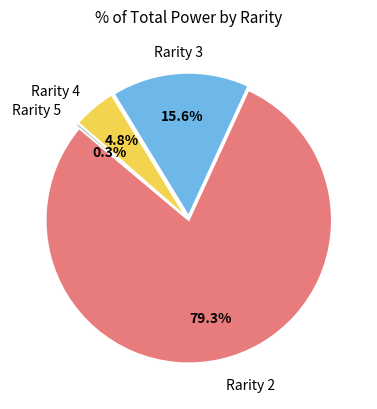

Is there any slice that represents more than half of the pie?

Yes